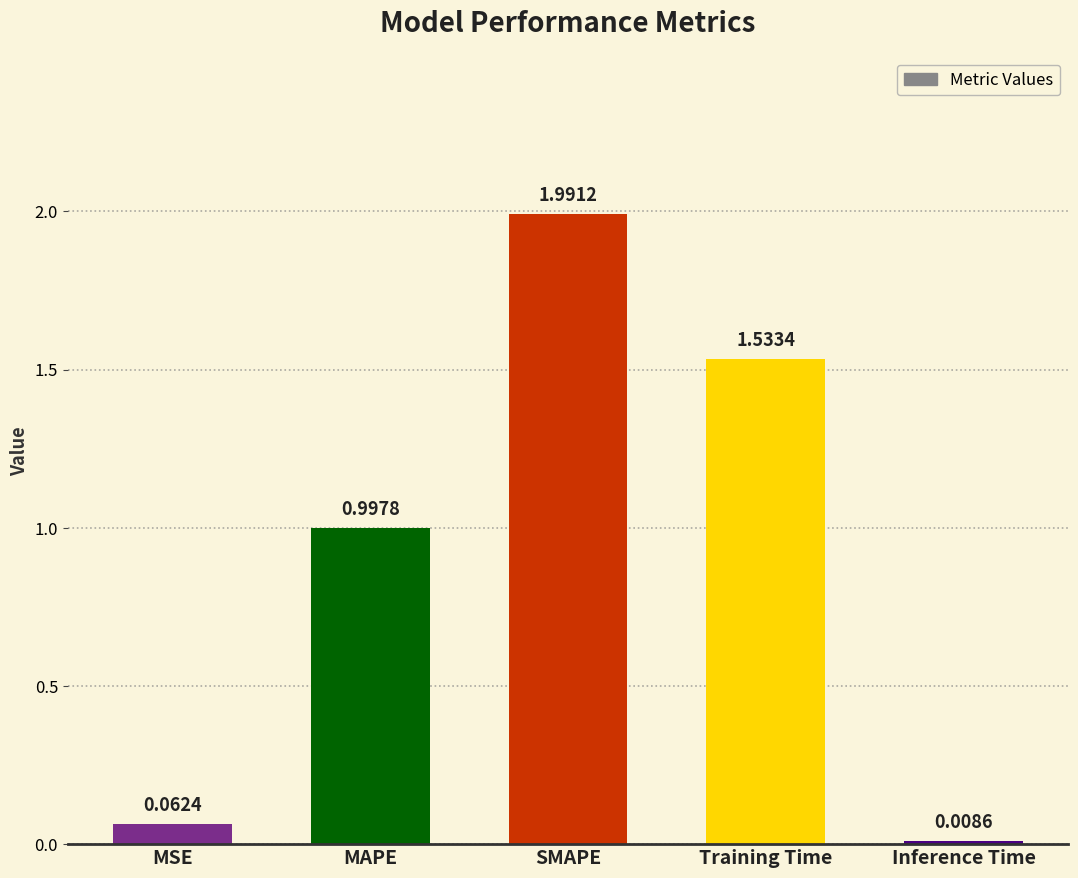

Which category has the lowest value across all series?

Inference Time